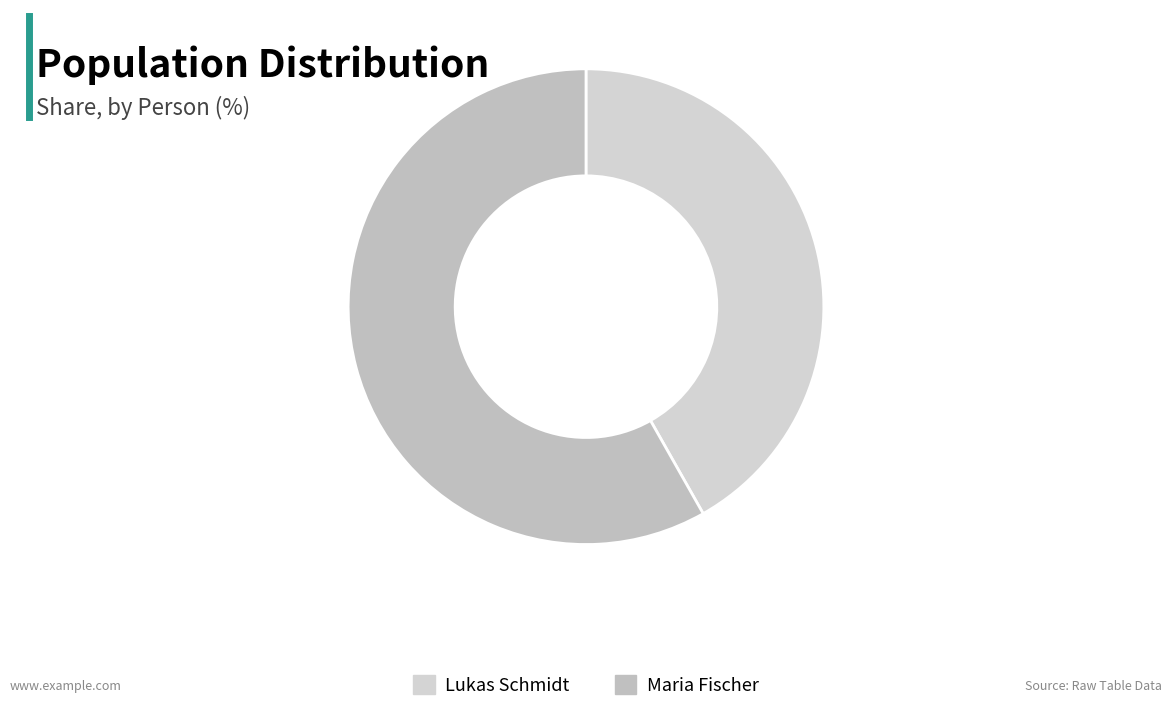

Does Lukas Schmidt account for over 50% of the chart?

No